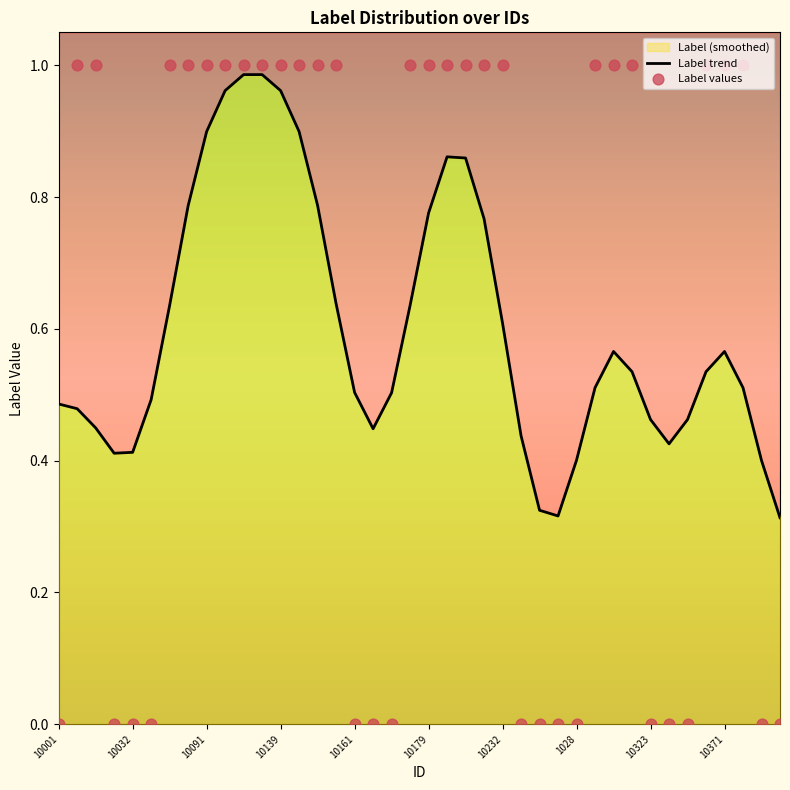

Which series has the largest Y range (max minus min)?

Label values